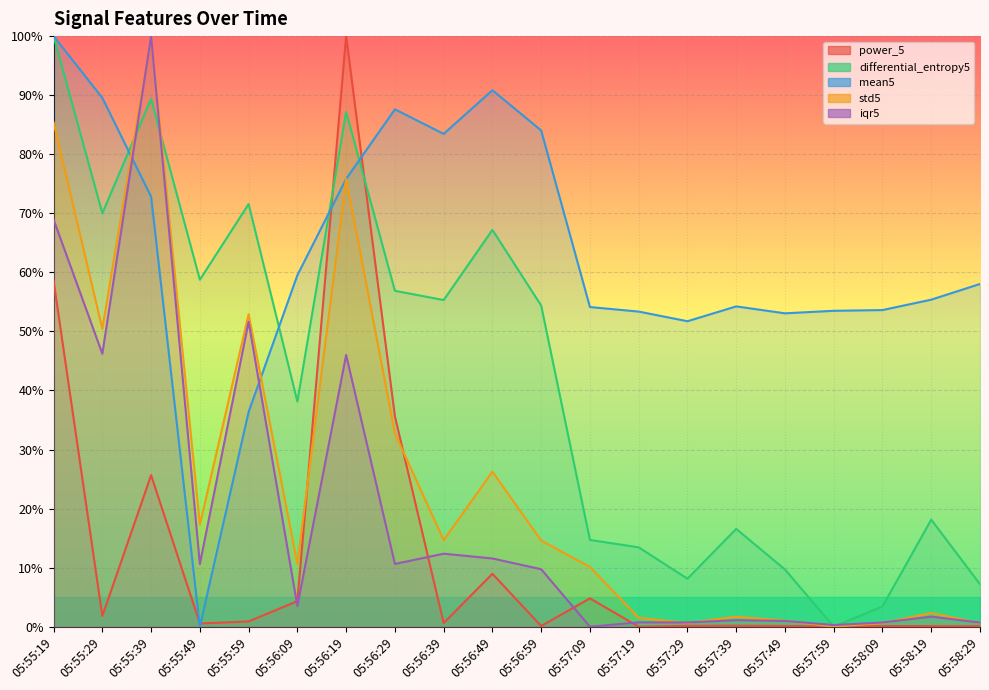

What is the average value of the std5 series?

25.0